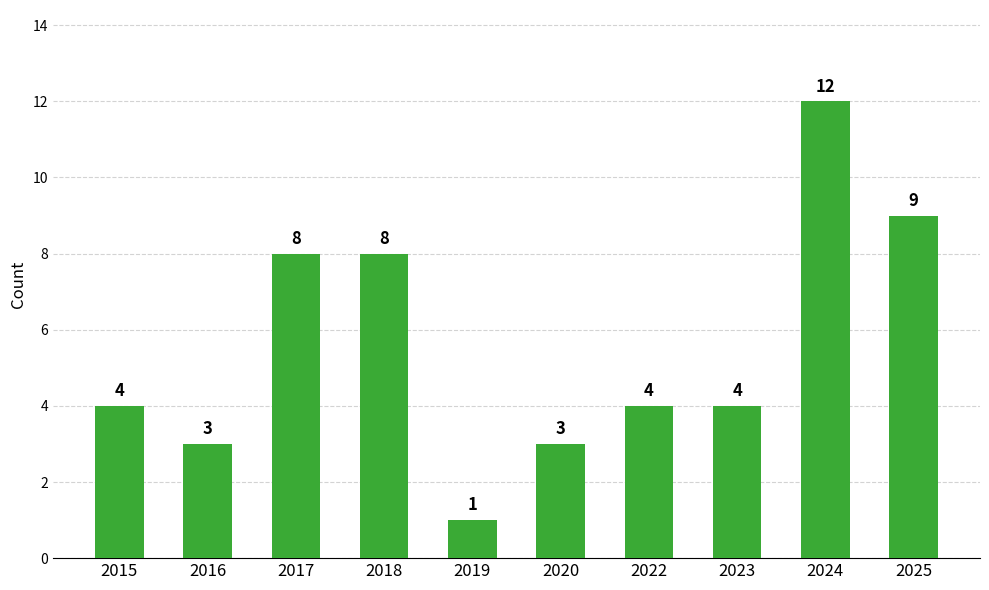

How many data points does each series have?

10